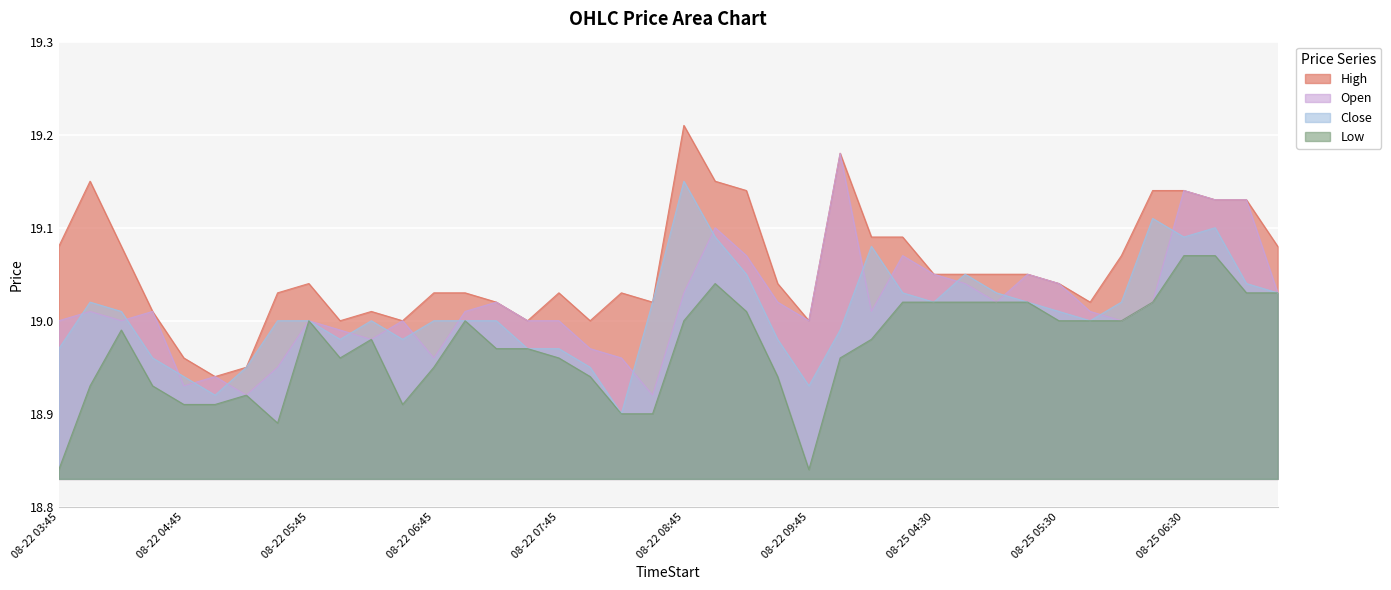

List the series in order of their peak value, highest first.

High, Open, Close, Low